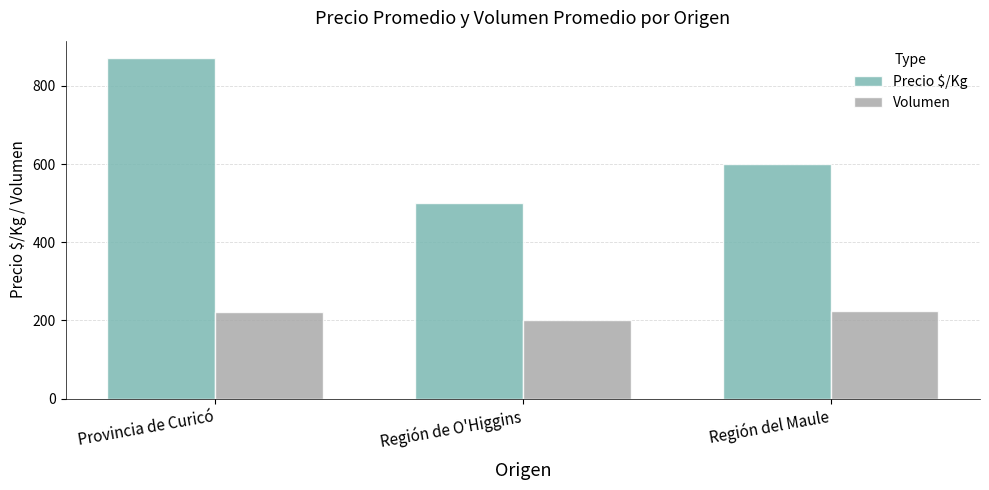

At which category does the chart reach its peak across all series?

Provincia de Curicó